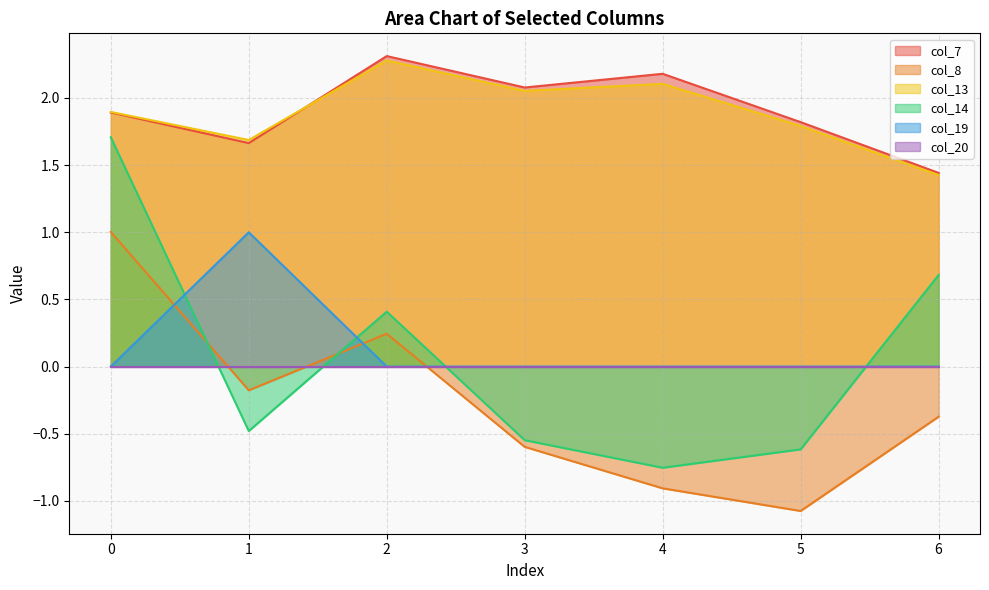

True or false: col_13 and col_19 cross at least once.

False